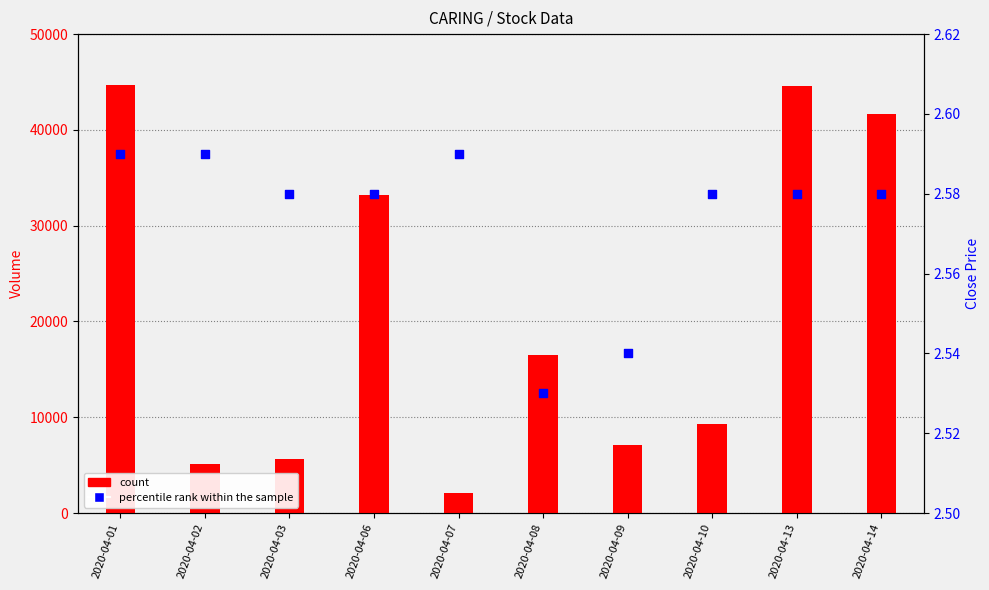

Which series contains the lowest Y value?

close